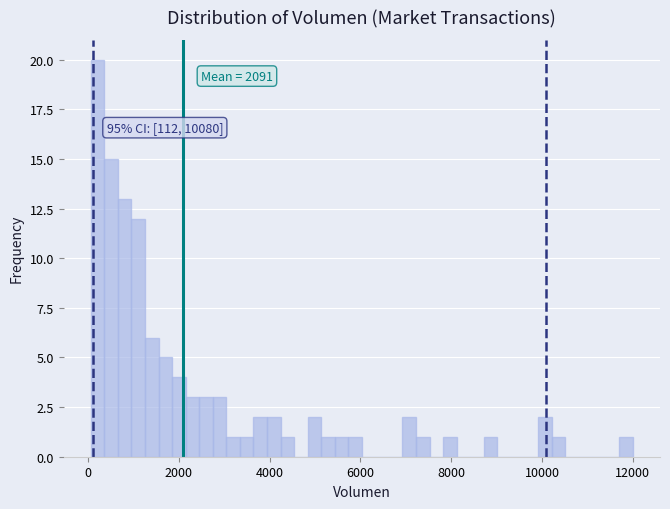

Around what value on the x-axis is the tallest bar? Give the approximate position of its centre, as read against the axis.

200